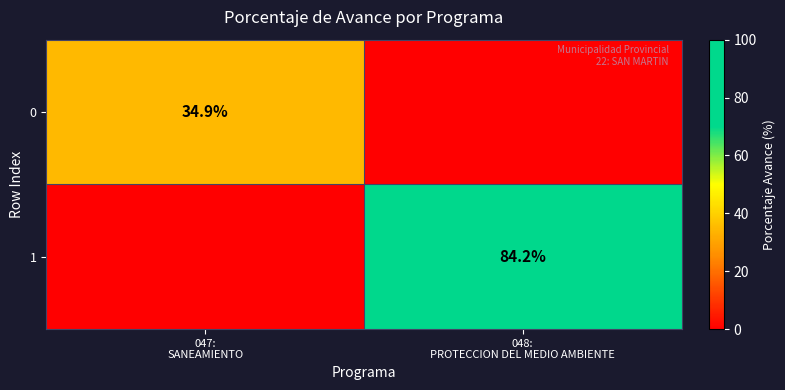

At which label does 0 reach its minimum?

048: PROTECCION DEL MEDIO AMBIENTE